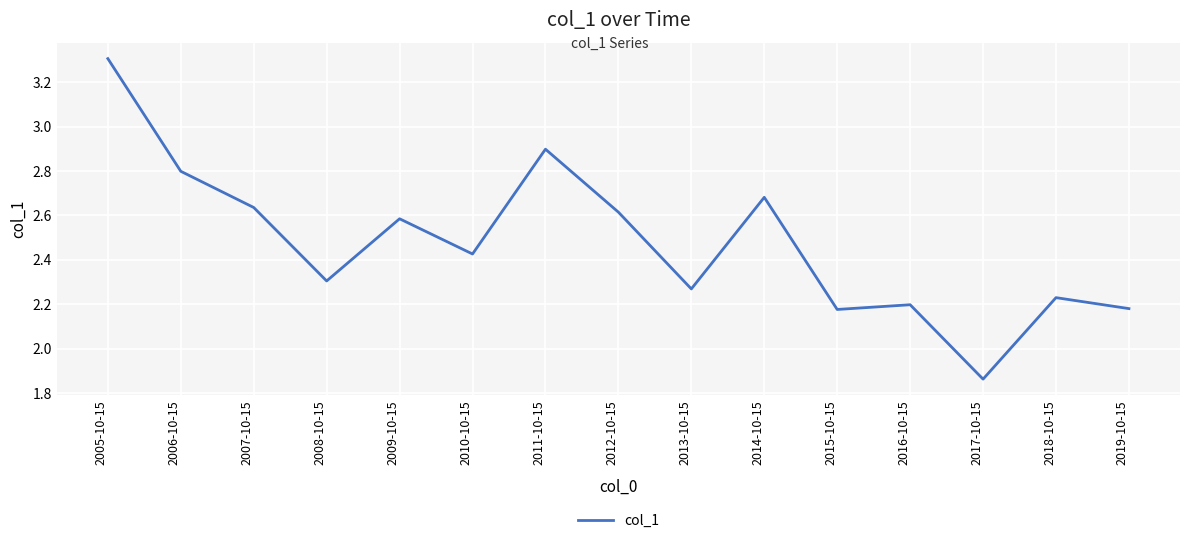

Is it true that the value at 2012-10-15 is 4.0?

False